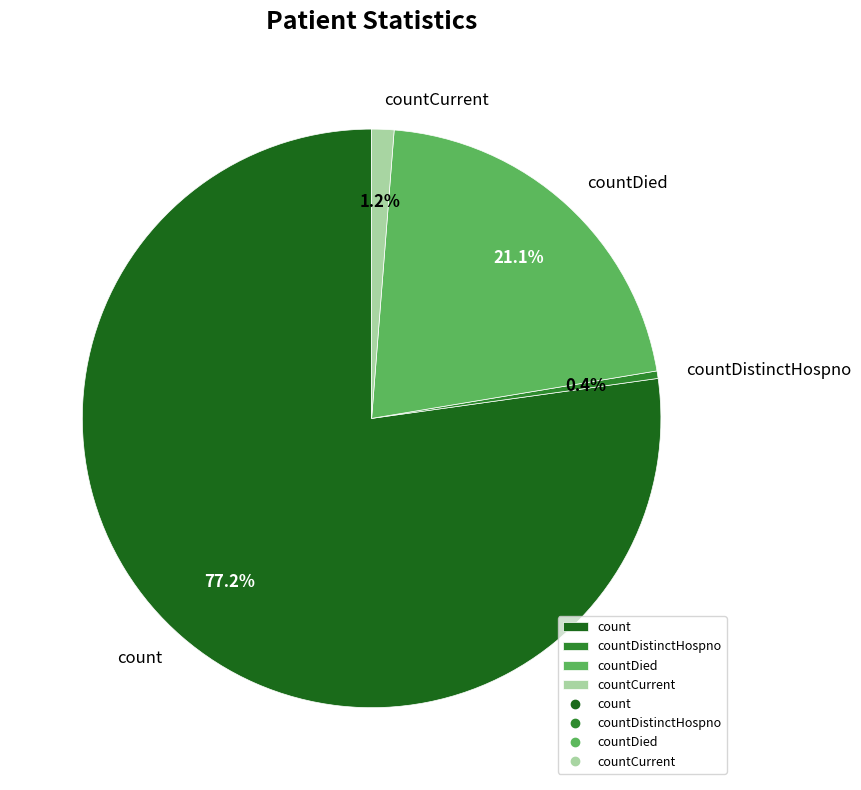

Do count and countDied together represent more than half of the pie?

Yes